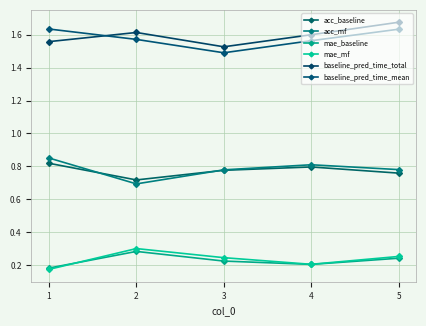

At which category is the sum across all series the highest?

5